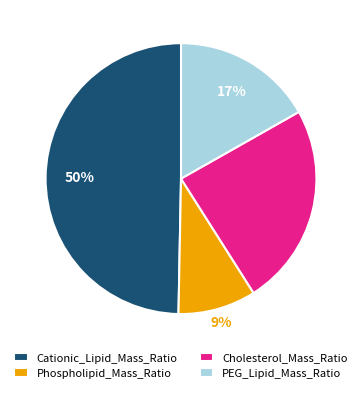

To the nearest percent, what is the average slice percentage?

25%